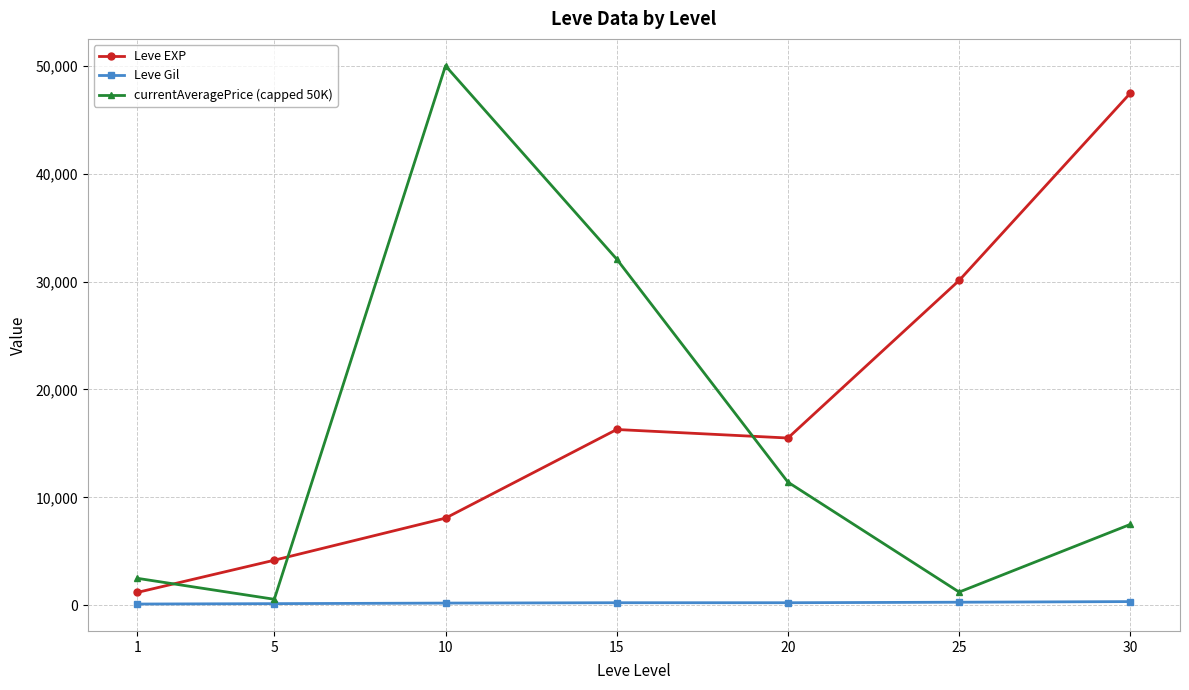

How many lines are shown in the chart?

3